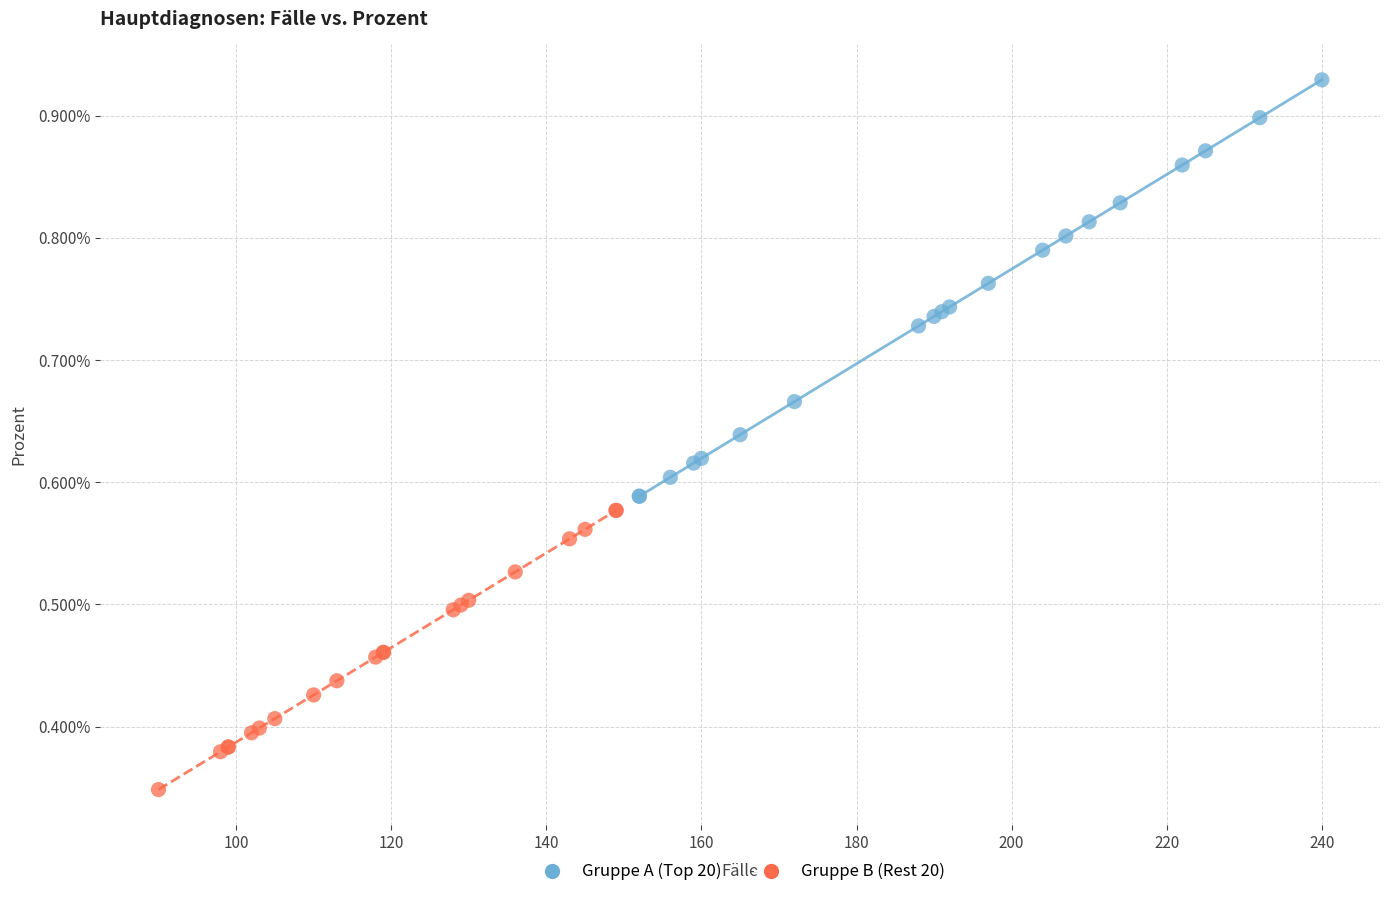

Which series has the largest Y range (max minus min)?

Gruppe A (Top 20)